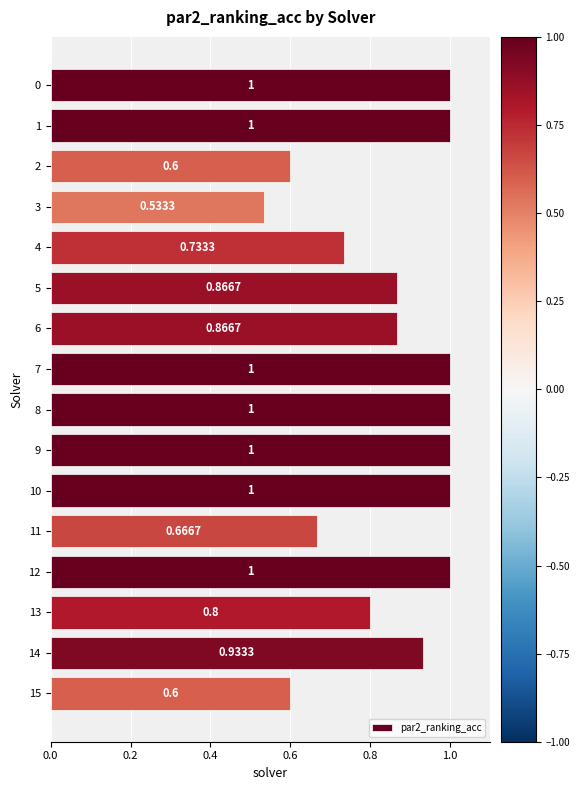

Are the bars grouped side by side (vs. stacked)?

No